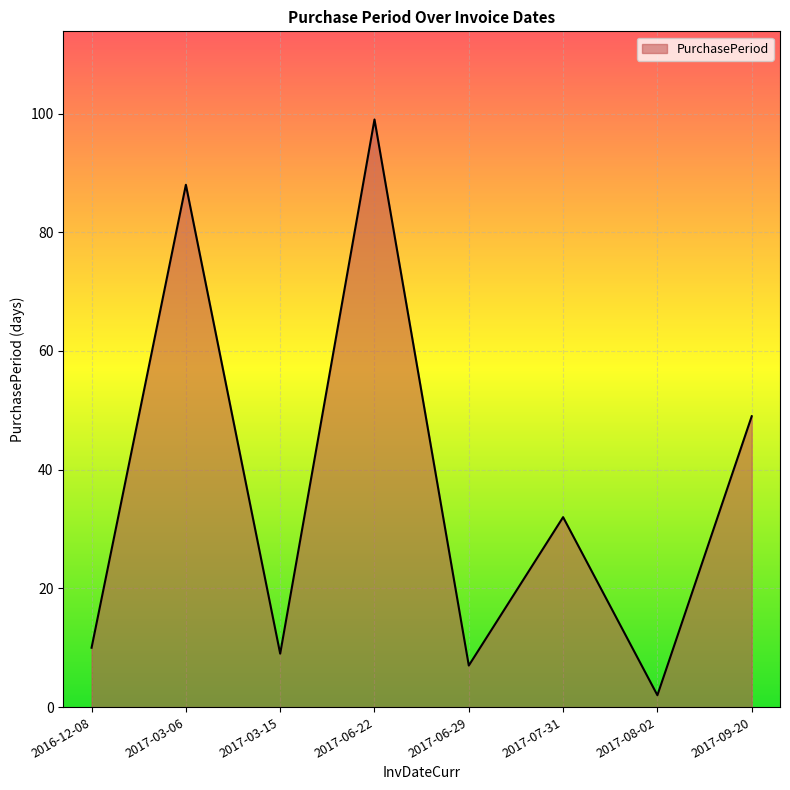

Reading left to right, extract all data points from this chart.

2016-12-08=10	2017-03-06=88	2017-03-15=9	2017-06-22=99	2017-06-29=7	2017-07-31=32	2017-08-02=2	2017-09-20=49